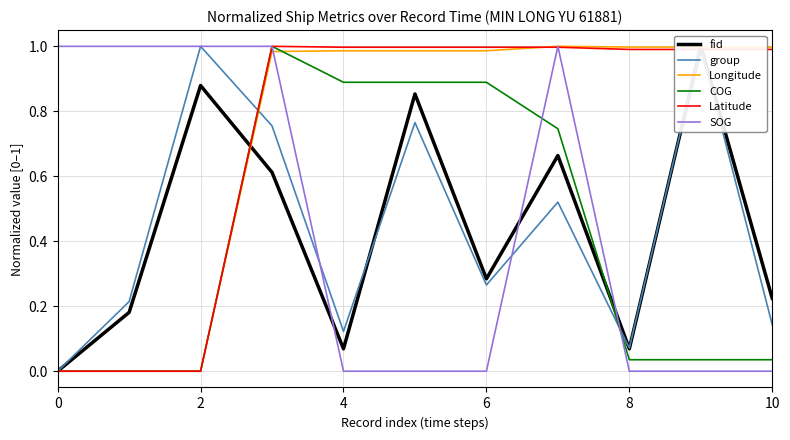

The value of Latitude at 8 is 1.0. True or false?

True